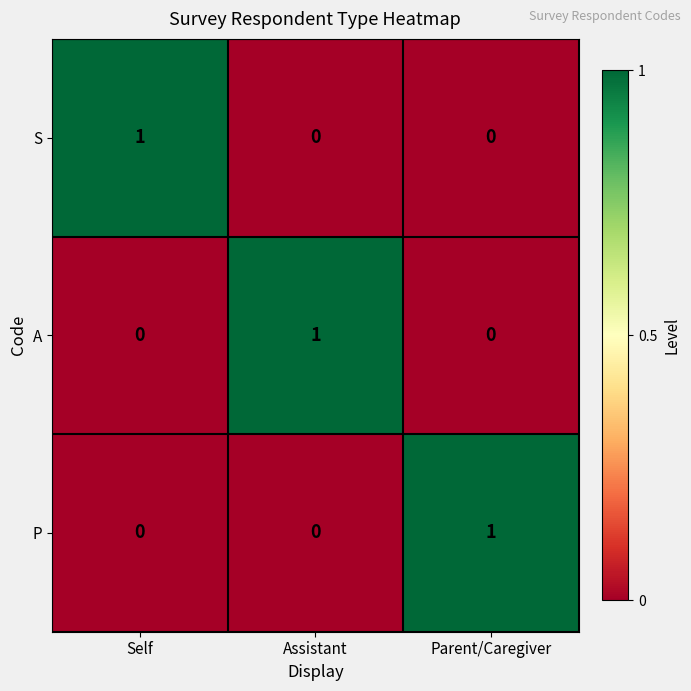

Which category has the highest value in the S series?

Self